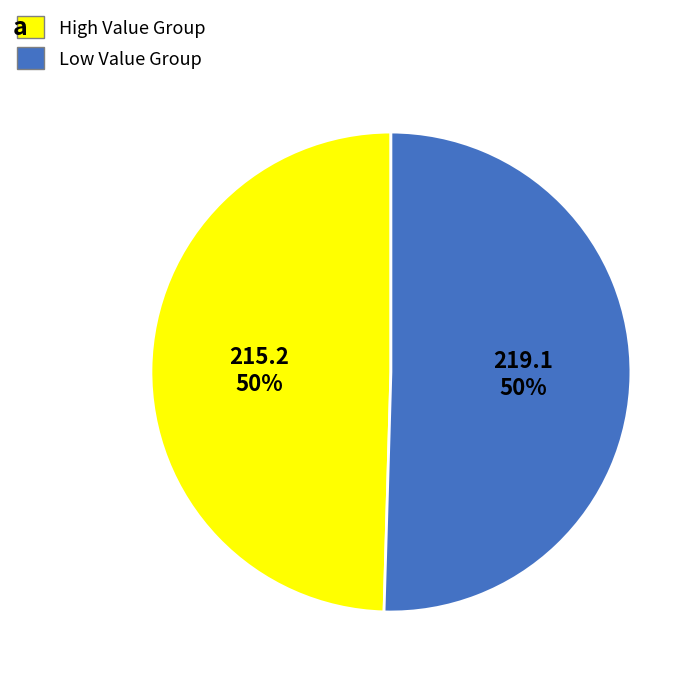

To the nearest percent, what is the average slice percentage?

50%